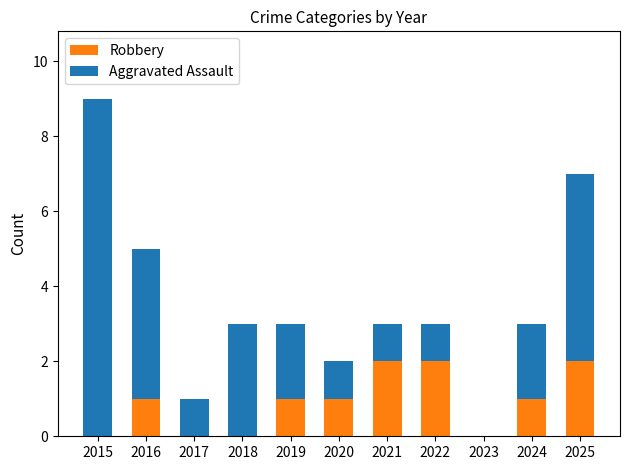

Count the Robbery values in the range 0 to 2.

11